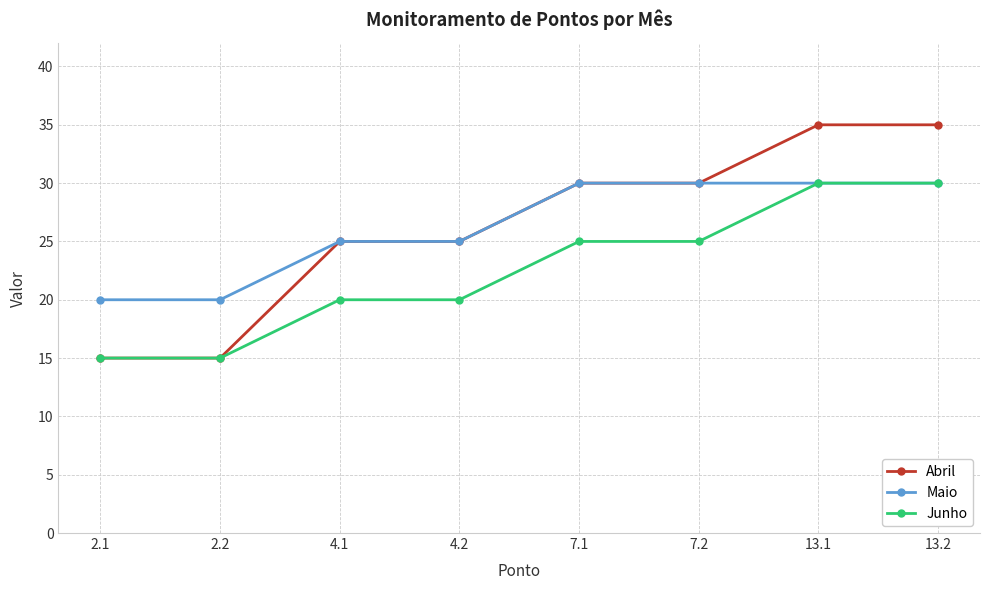

Between 2.2 and 13.2, which series saw the biggest shift?

Abril